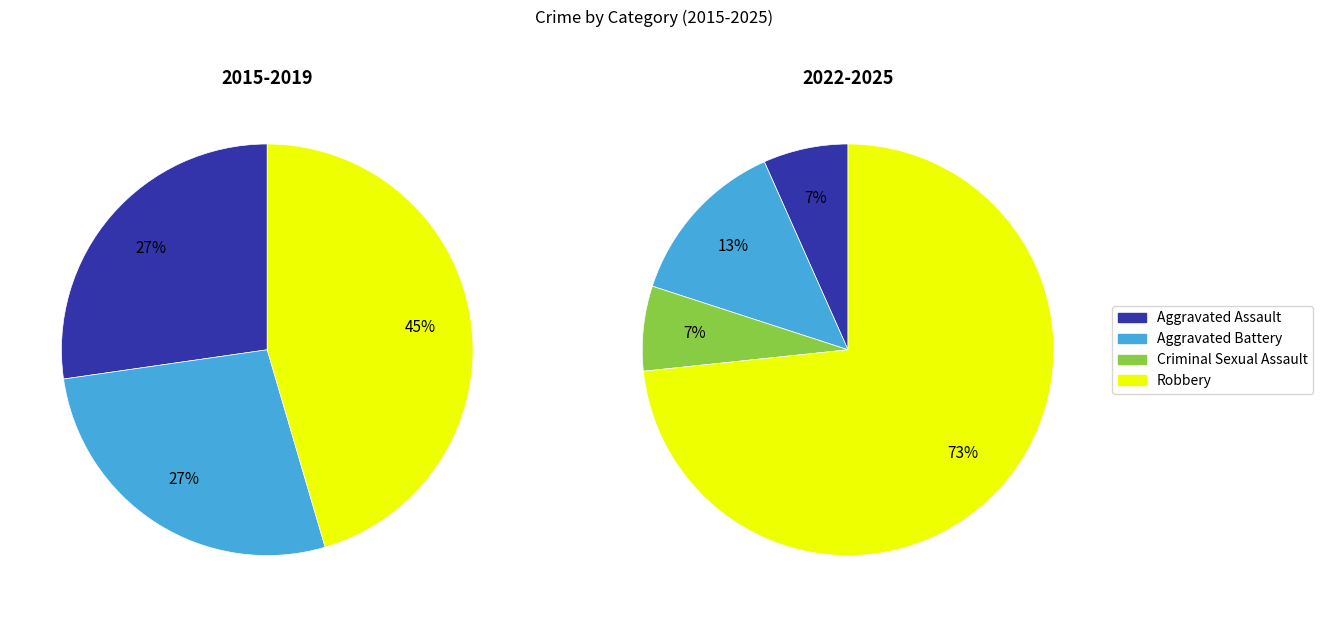

The Robbery slice represents 73% of the pie. True or false?

False